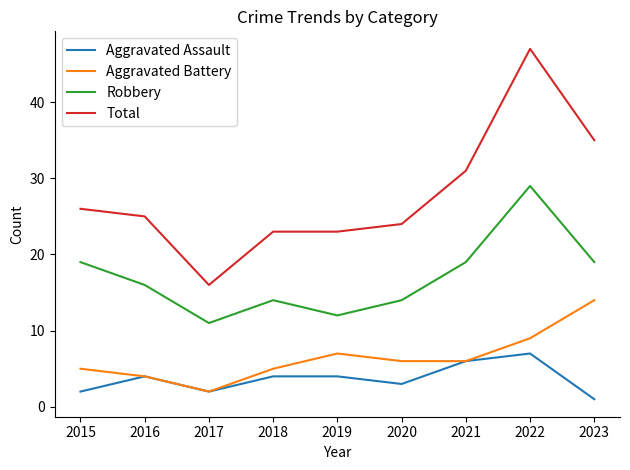

List the series in order of their peak value, highest first.

Total, Robbery, Aggravated Battery, Aggravated Assault